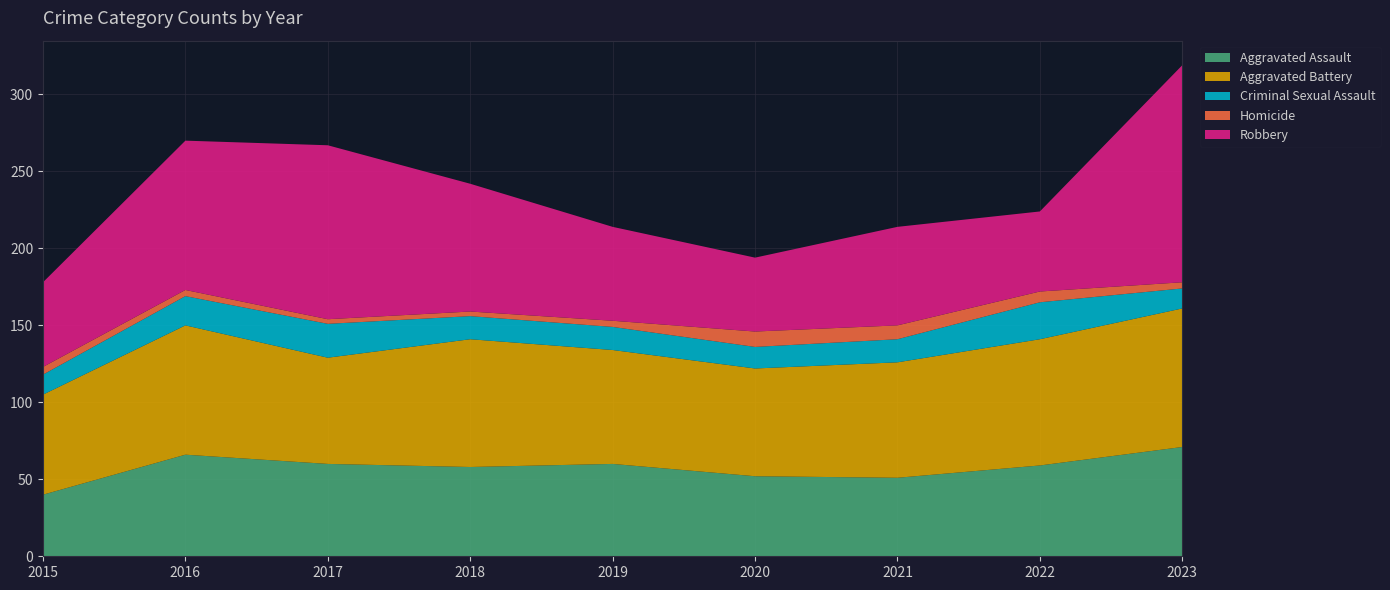

Reading right to left, what are all the values shown in this chart?

Aggravated Assault: 2023=71	2022=59	2021=51	2020=52	2019=60	2018=58	2017=60	2016=66	2015=40
Aggravated Battery: 2023=90	2022=82	2021=75	2020=70	2019=74	2018=83	2017=69	2016=84	2015=65
Criminal Sexual Assault: 2023=13	2022=24	2021=15	2020=14	2019=15	2018=15	2017=22	2016=19	2015=13
Homicide: 2023=4	2022=7	2021=9	2020=10	2019=4	2018=3	2017=3	2016=4	2015=5
Robbery: 2023=141	2022=52	2021=64	2020=48	2019=61	2018=83	2017=113	2016=97	2015=55